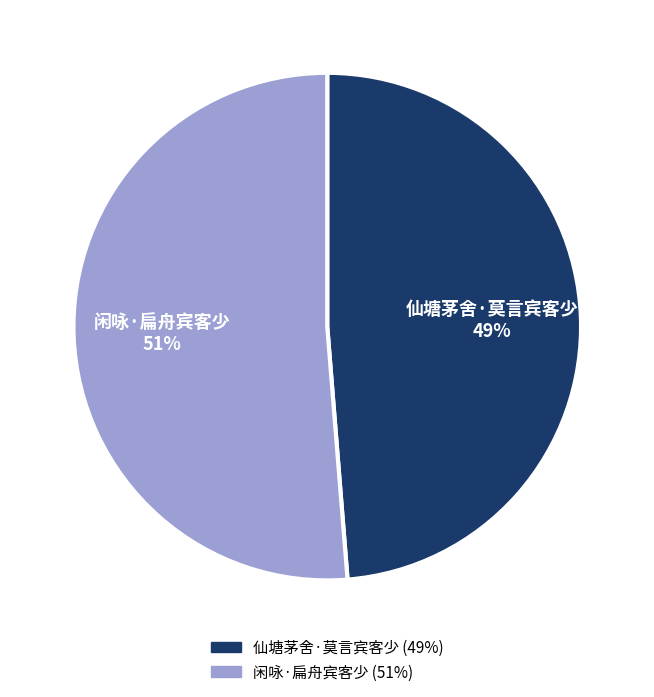

To the nearest percent, what is the combined percentage of 仙塘茅舍·莫言宾客少 and 闲咏·扁舟宾客少?

100%